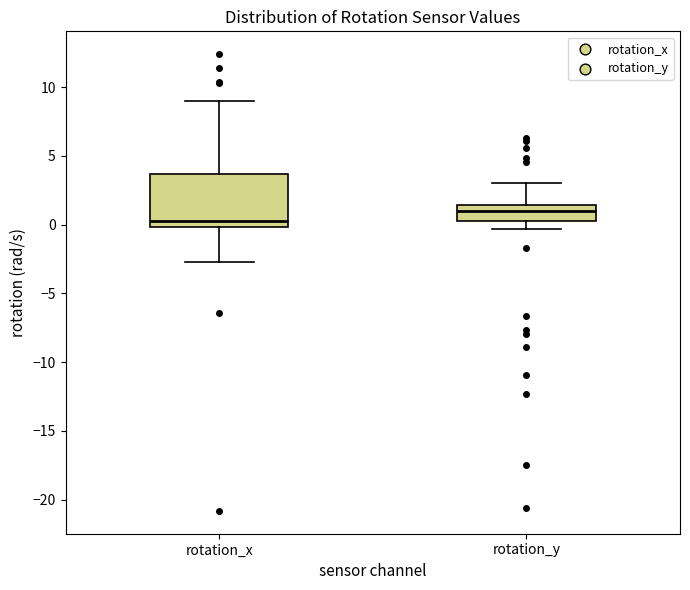

Reading left to right, transcribe this box plot: for each box, give where its median line is, the range the box spans, and where its two whiskers end, as read against the y-axis. The values are not printed on the chart, so give them approximately, as read against the axis.

rotation_x: median 0.0 (just above the box's lower edge), box 0.0 to 3.5, whiskers -2.5 to 9.0
rotation_y: median 1.0, box 0.5 to 1.5, whiskers -0.5 to 3.0